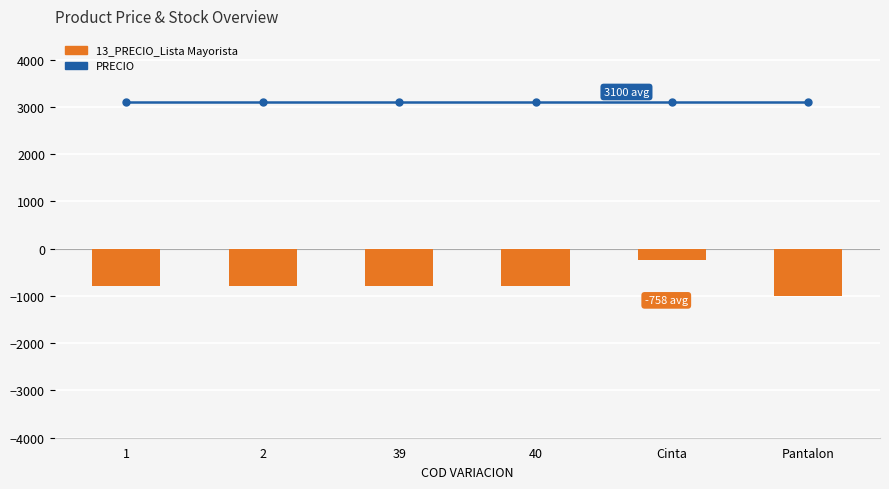

What is the greatest value displayed?

3100